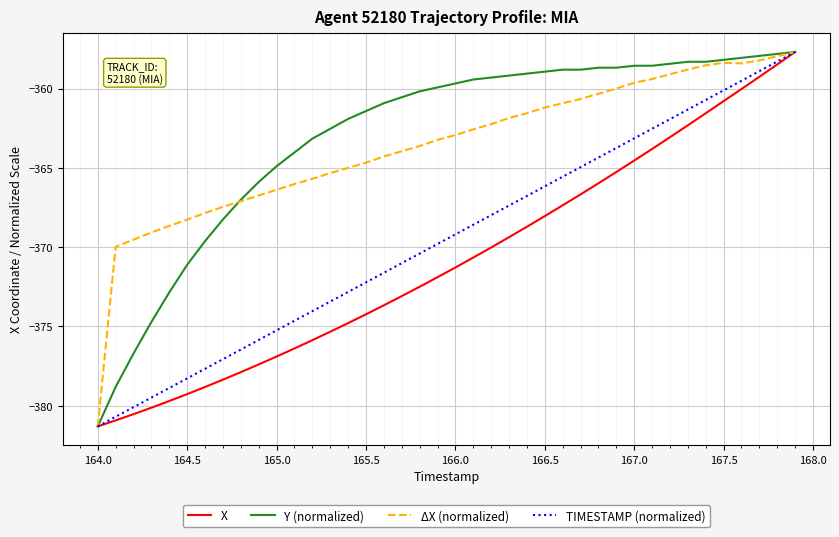

What is the greatest value displayed?

-357.7